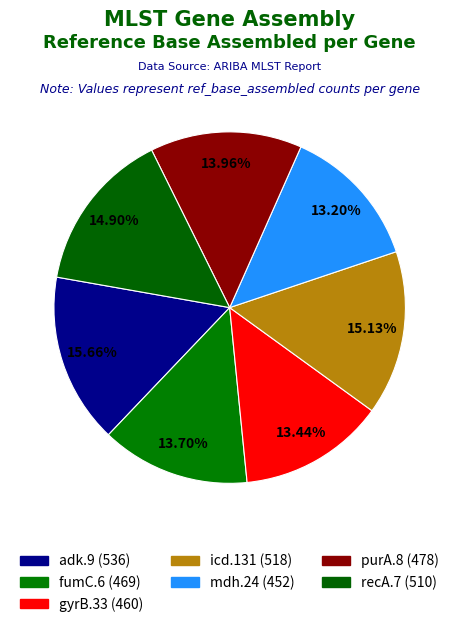

To the nearest percent, what percentage of the pie is purA.8?

14%